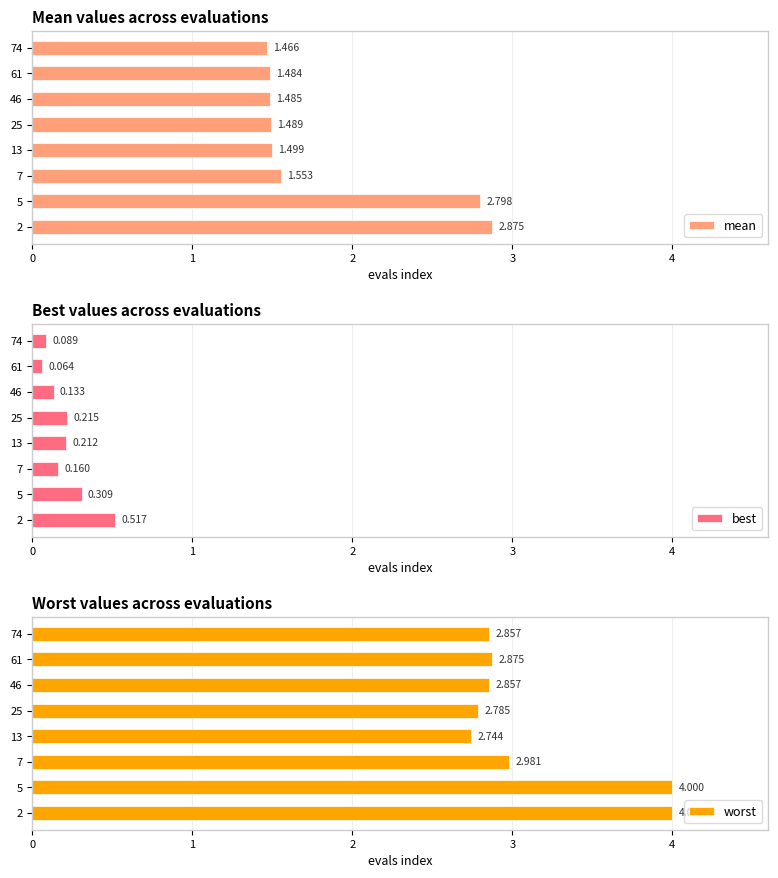

What are all the series names shown in the legend?

mean, best, worst